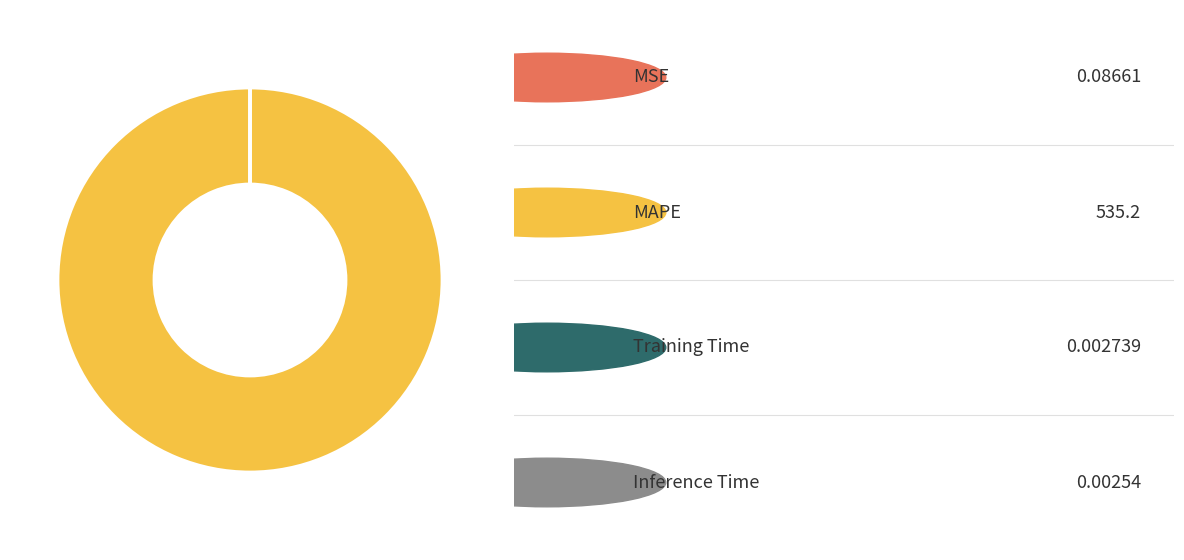

Does any single category account for the majority?

Yes